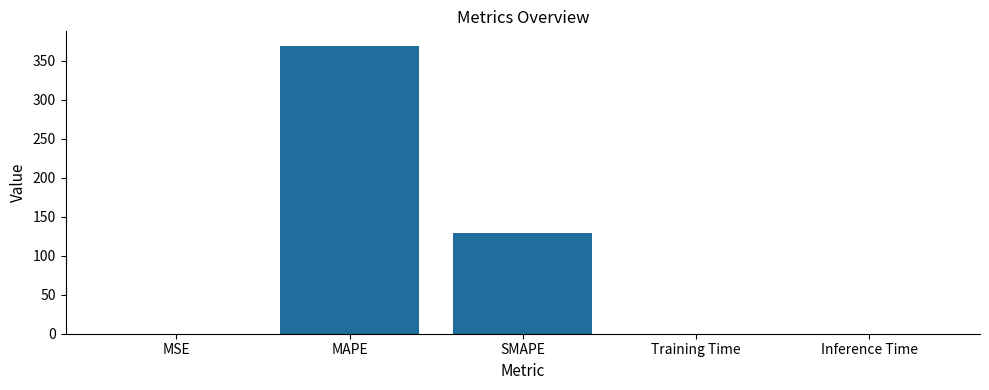

Is it true that the value at SMAPE is 222.7?

False